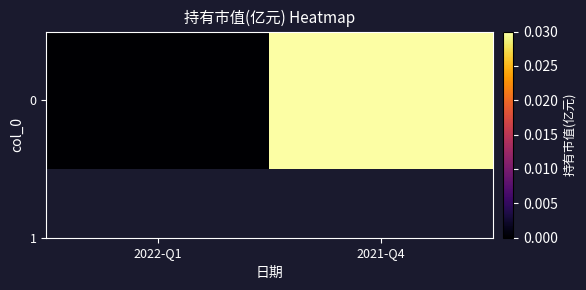

List the labels in order of value, largest first.

2021-Q4, 2022-Q1